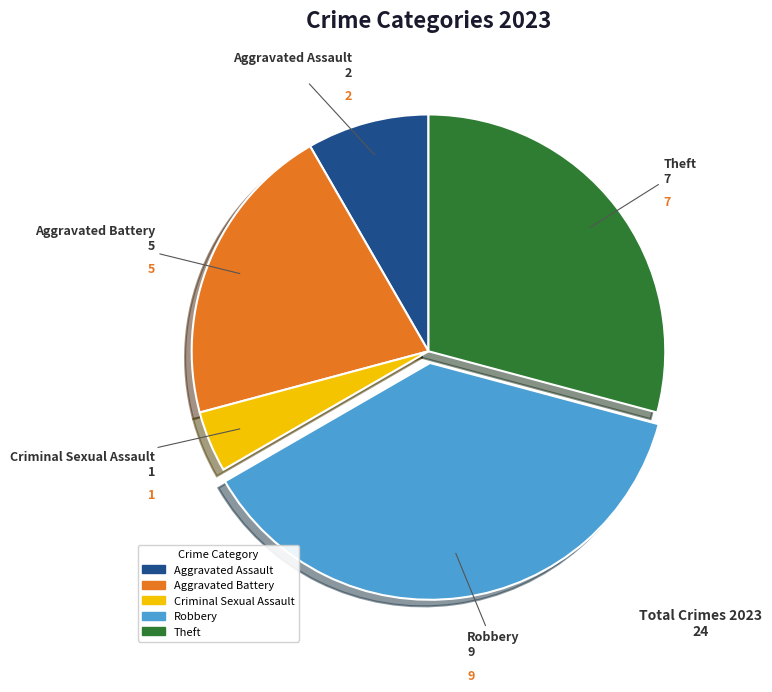

Is there a majority slice in this chart?

No